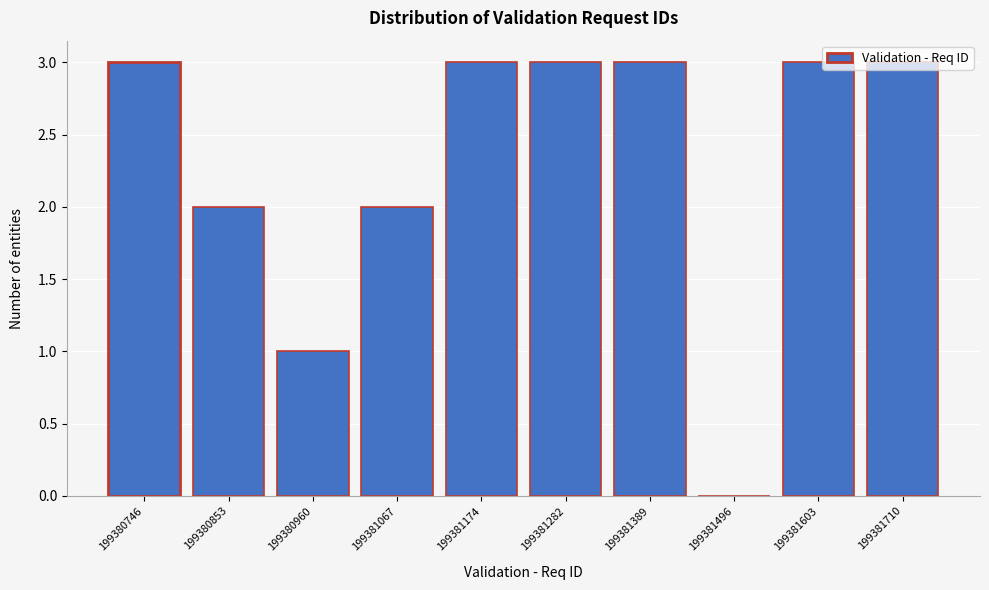

What is the maximum value shown in the chart?

3